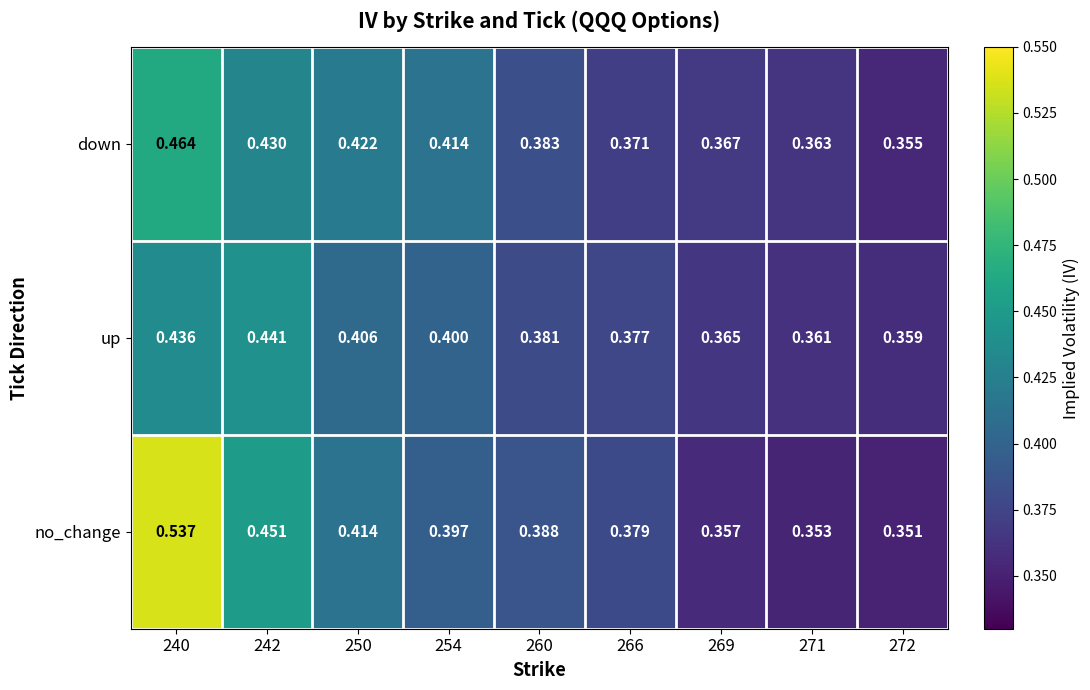

Is the value of up at 272 greater than the value of no_change at 269?

Yes